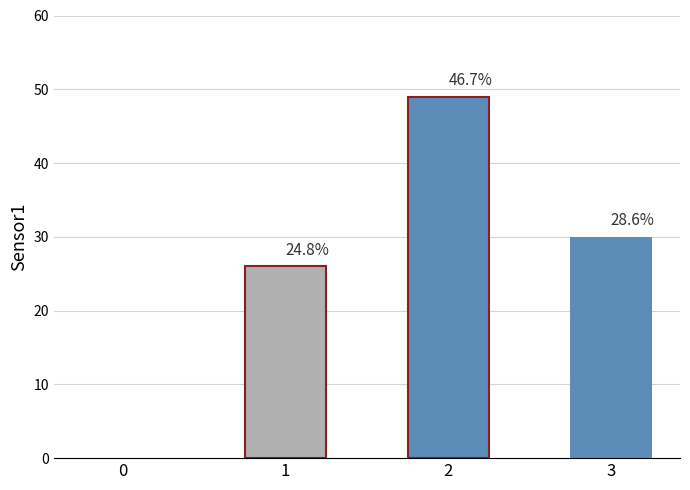

Does the chart contain any negative values?

No